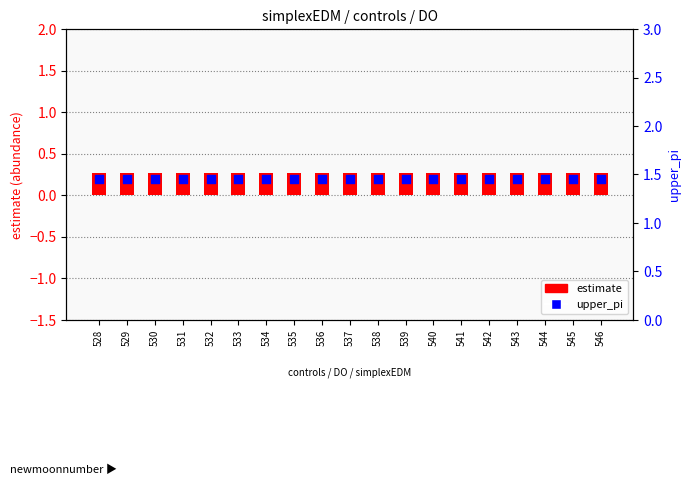

What is the total value across all series at 542?

1.7